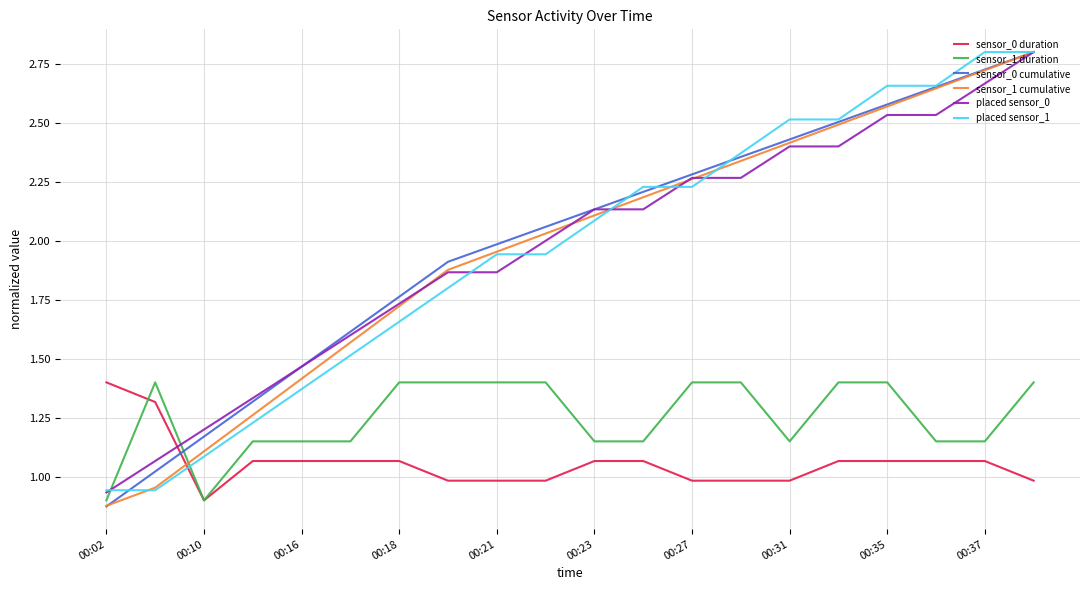

After their last crossing, which series has the higher values: sensor_0 duration or sensor_1 cumulative?

sensor_1 cumulative